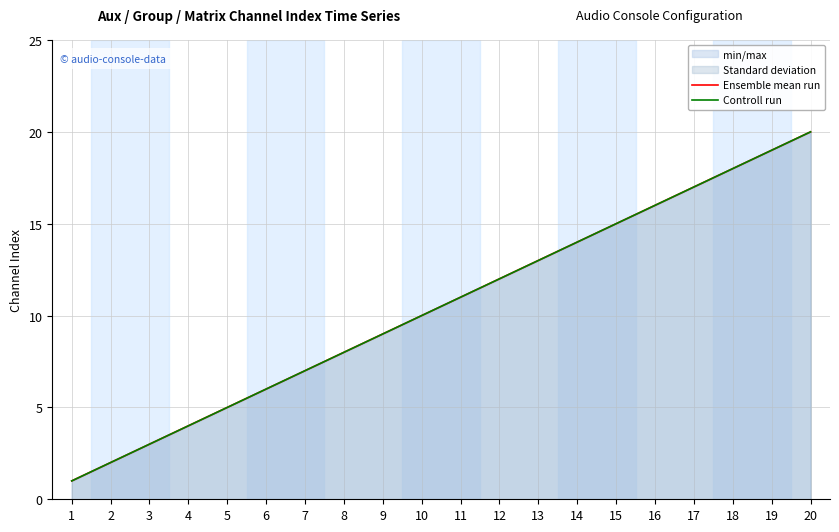

True or false: Ensemble mean run has more than 1 points higher than both neighbors.

False